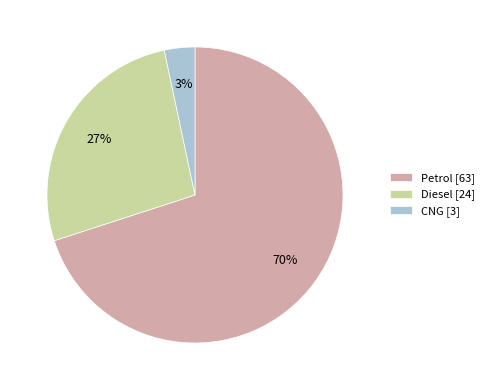

How many slices are in this pie chart?

3